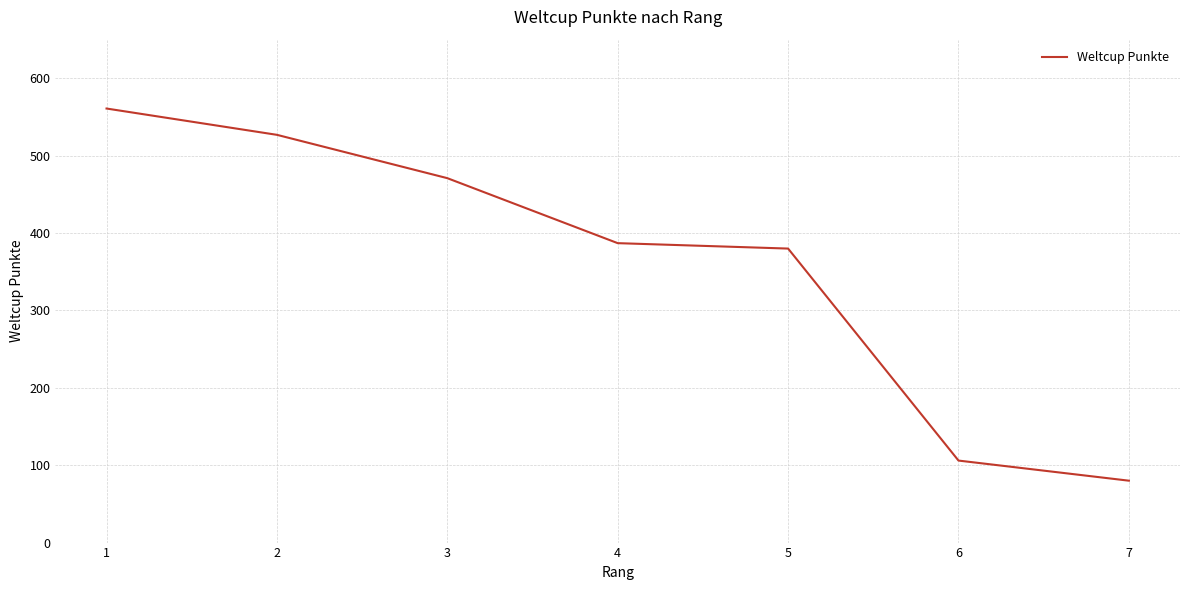

What is the greatest value displayed?

561